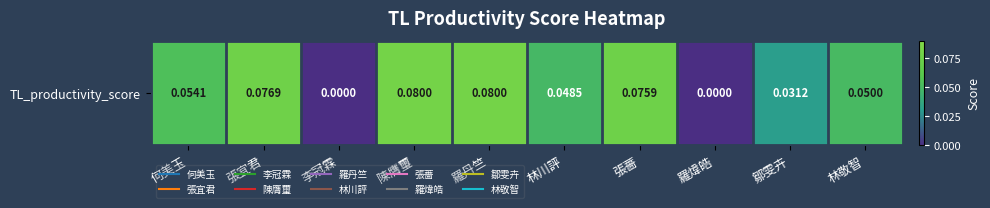

At which label is the value closest to 0?

李冠霖